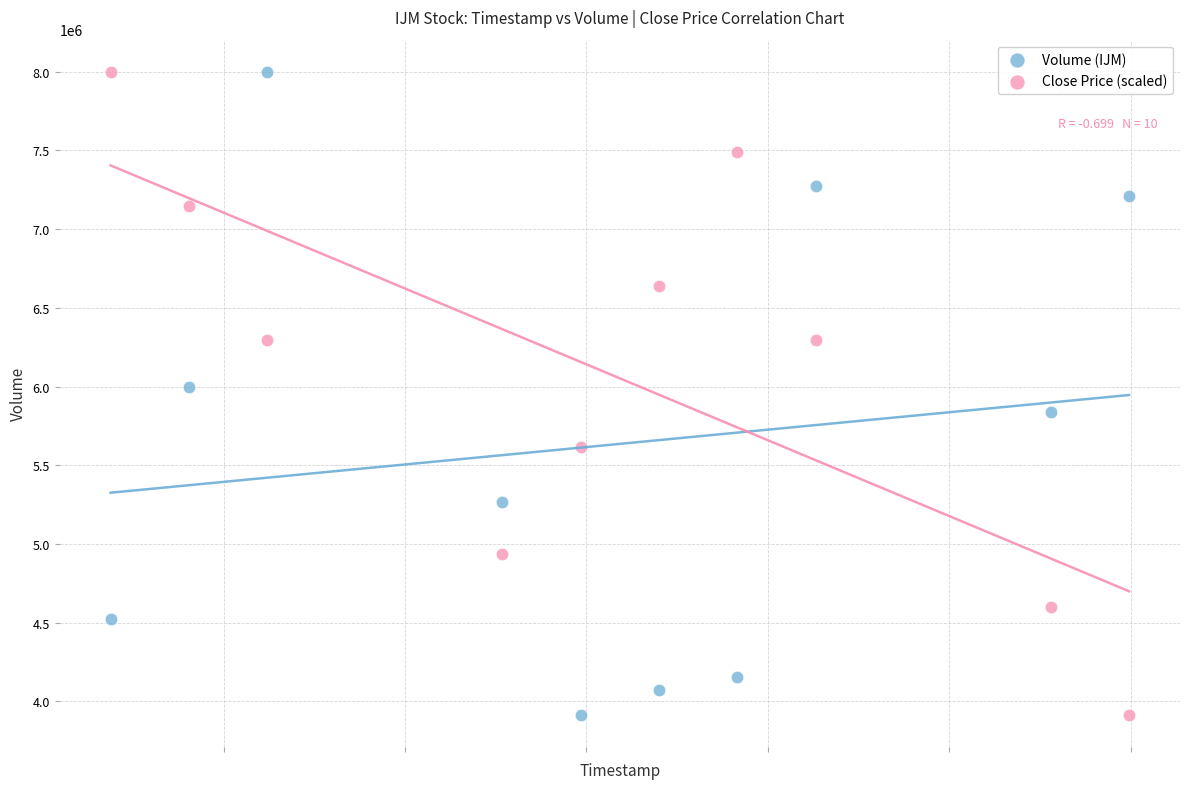

What is the X range (max minus min) for the scatter plot?

1123200.0